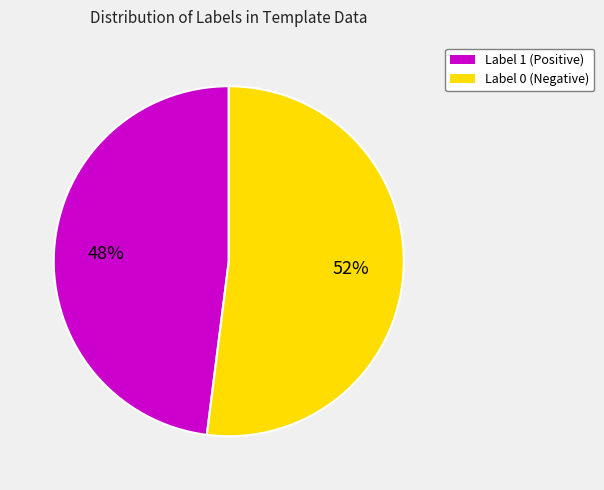

Which has a higher value, Label 1 (Positive) or Label 0 (Negative)?

Label 0 (Negative)